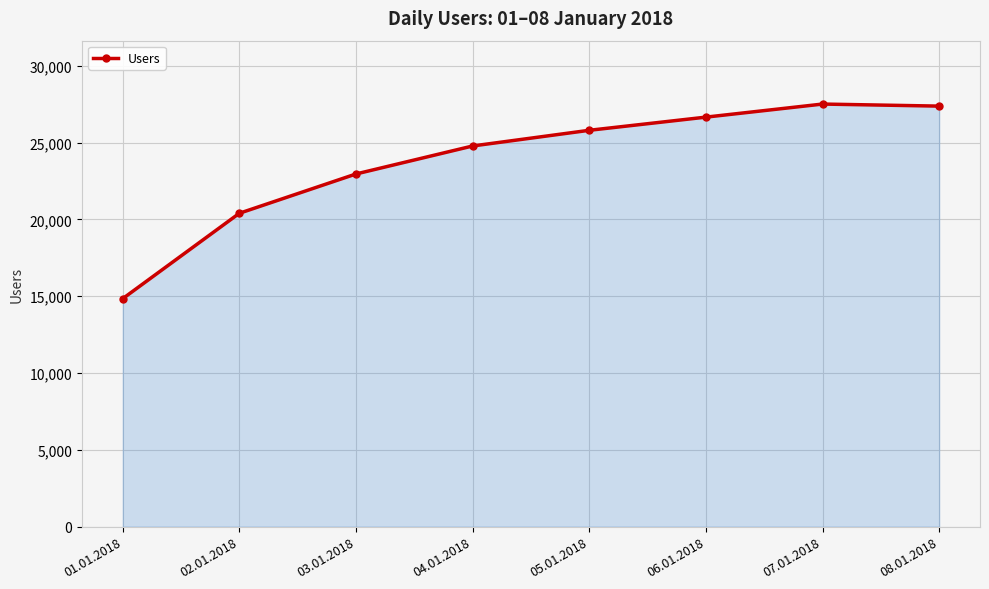

Does the chart have visible grid lines?

Yes